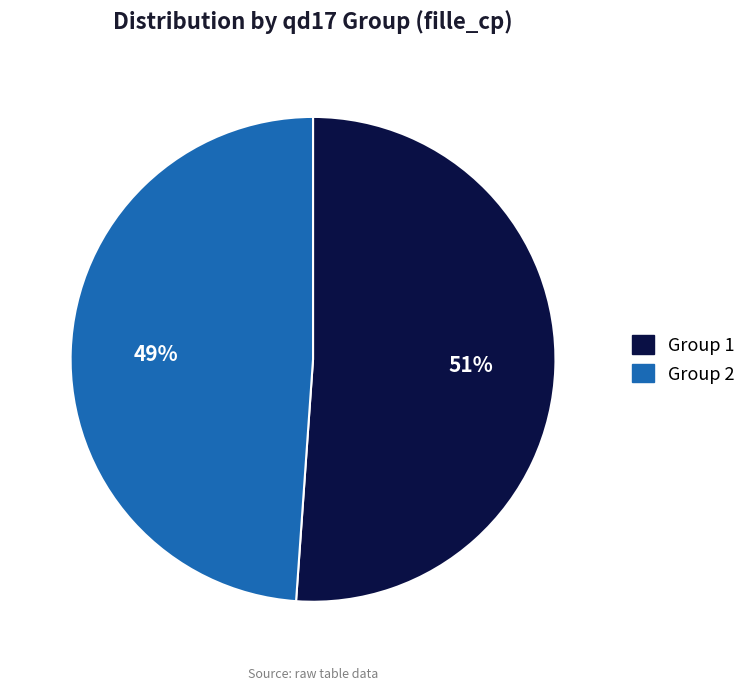

To the nearest percent, what is the difference between the largest and smallest slice percentages?

2%